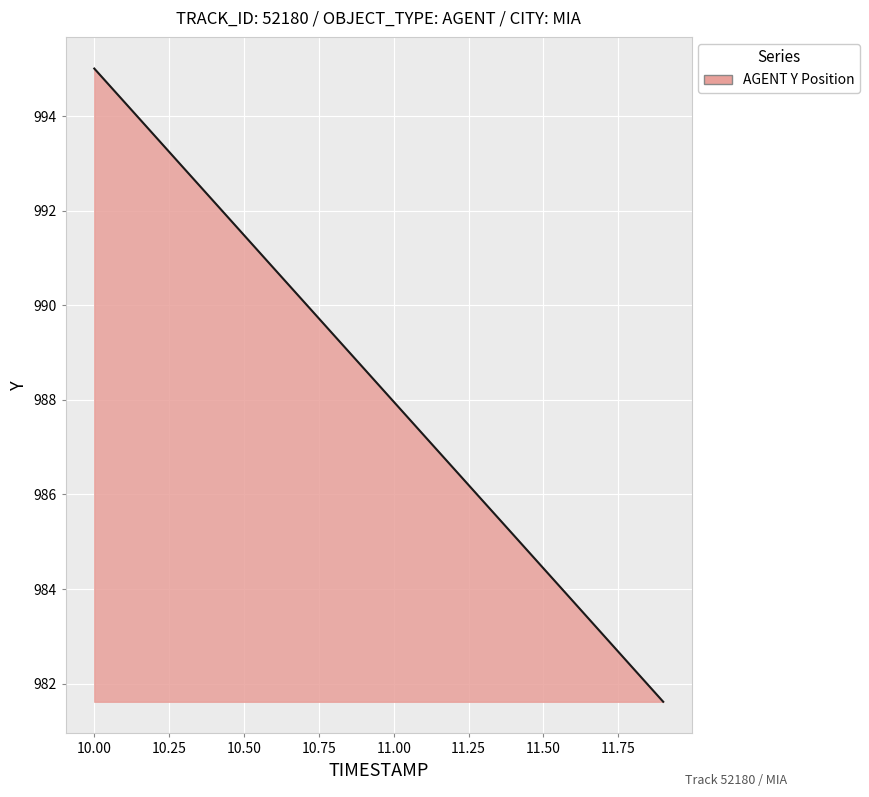

What is the smallest value displayed?

981.6